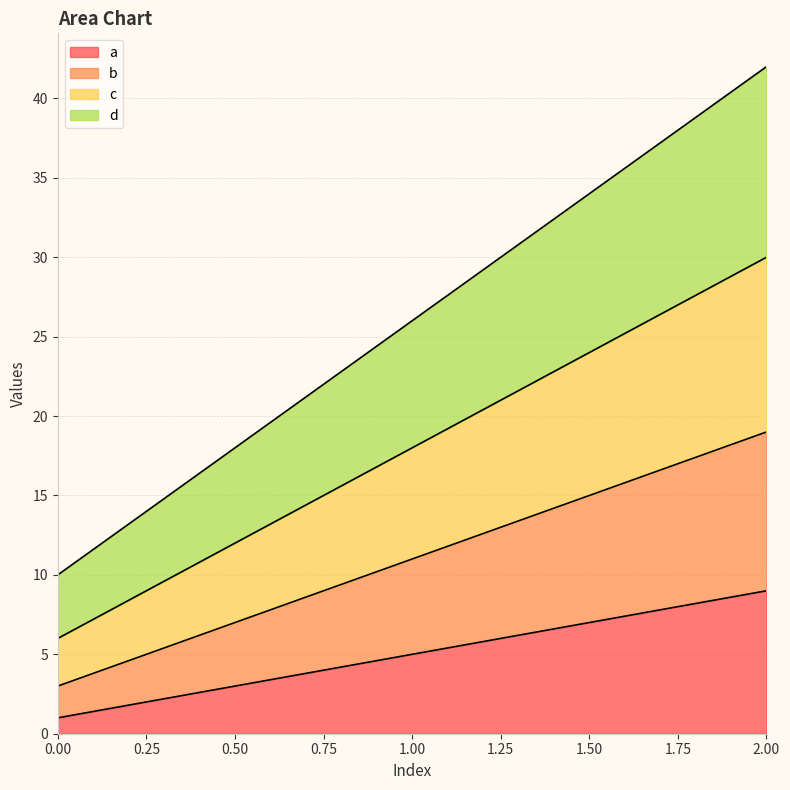

Reading left to right, extract all data points from this chart.

a: 1	5	9
b: 3	11	19
c: 6	18	30
d: 10	26	42